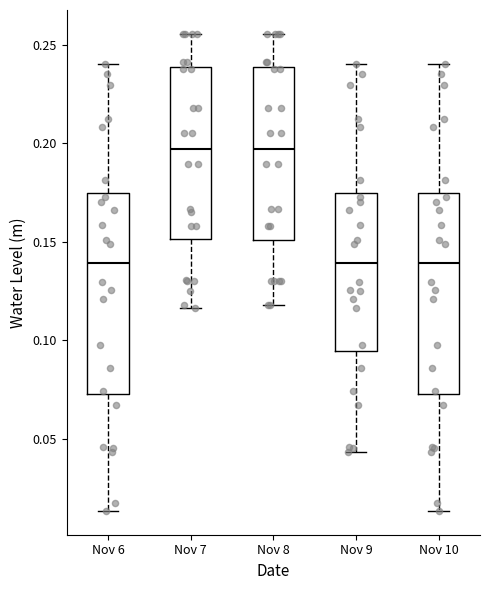

Where does the lower whisker of the box for Nov 9 end on the y-axis? The values are not printed on the chart, so give them approximately, as read against the axis.

0.045